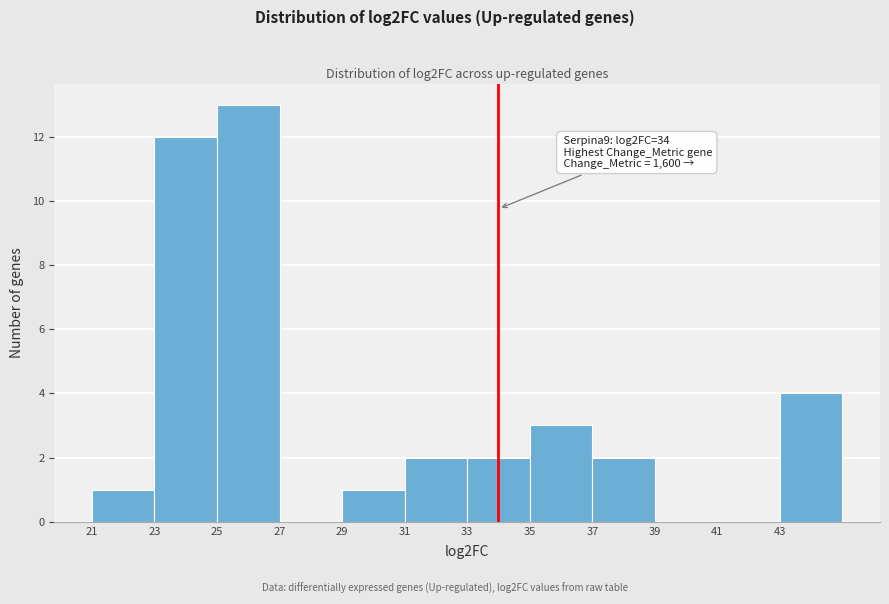

Over which range of the x-axis is the bar tallest?

25 to 27